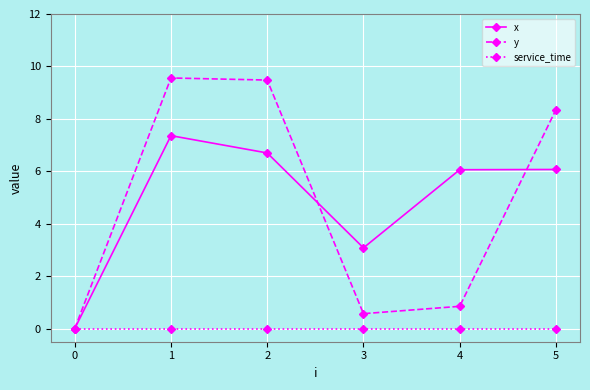

What are all the series names shown in the legend?

x, y, service_time